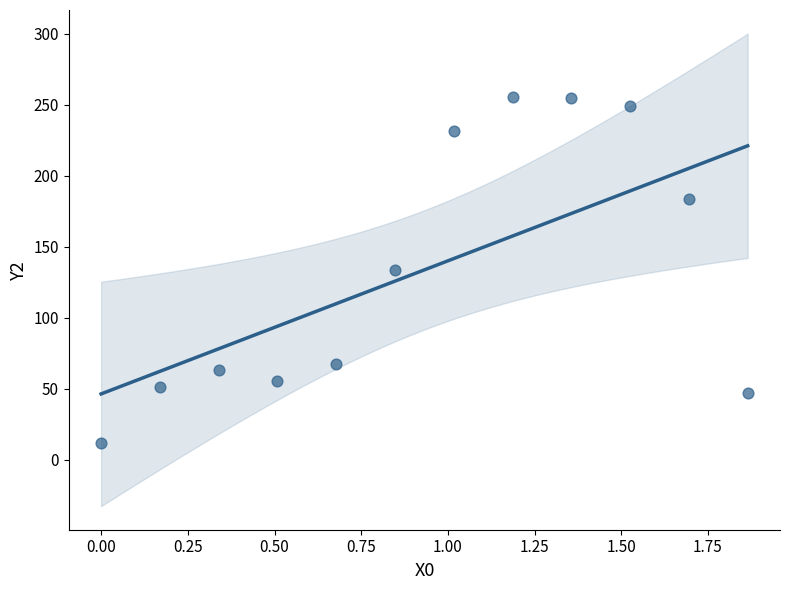

What is the average X value?

0.9